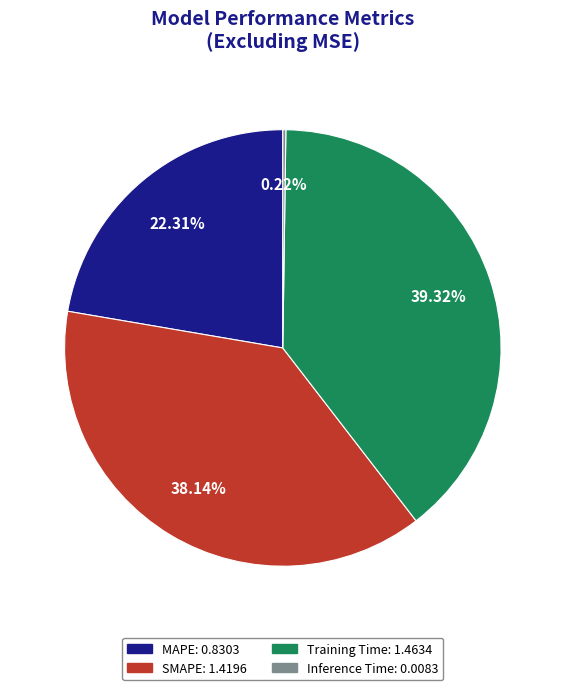

Does MAPE account for over 50% of the chart?

No